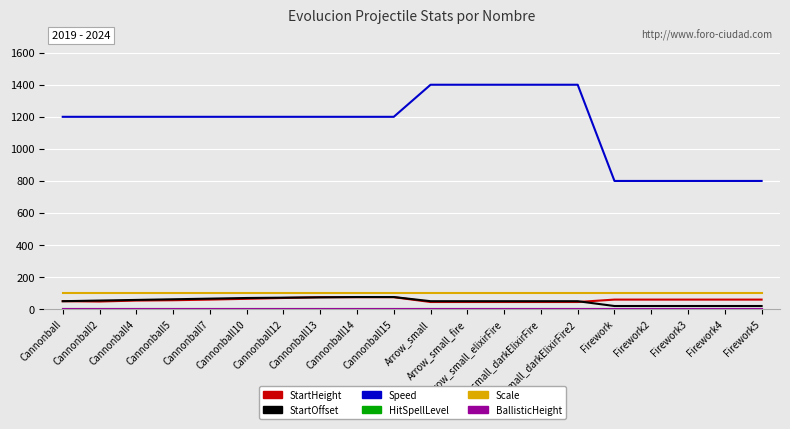

True or false: BallisticHeight and Speed cross at least once.

False